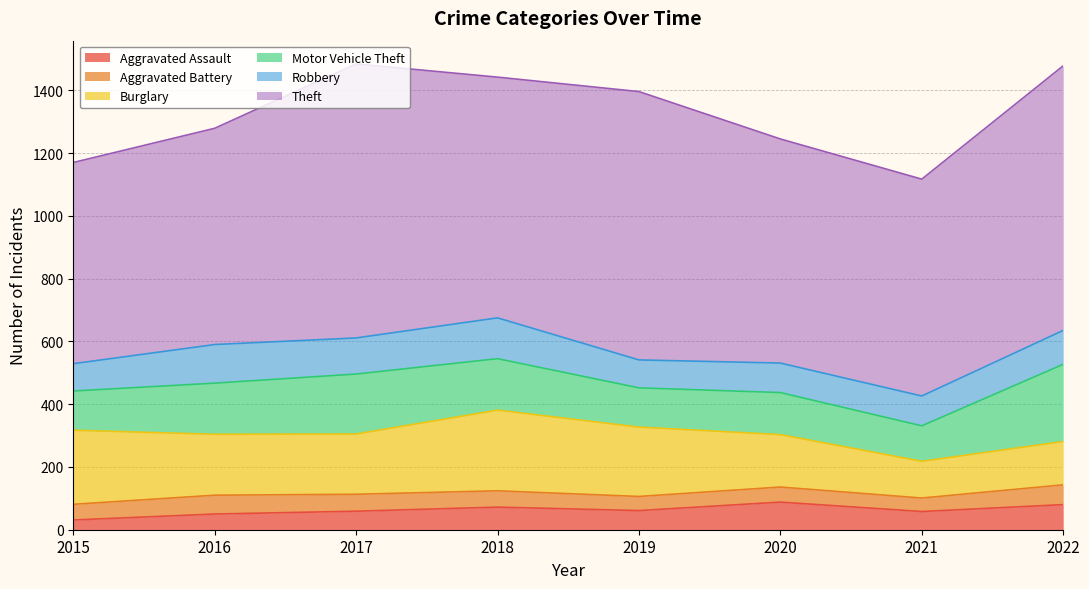

Which series changed the most between 2015 and 2017?

Theft